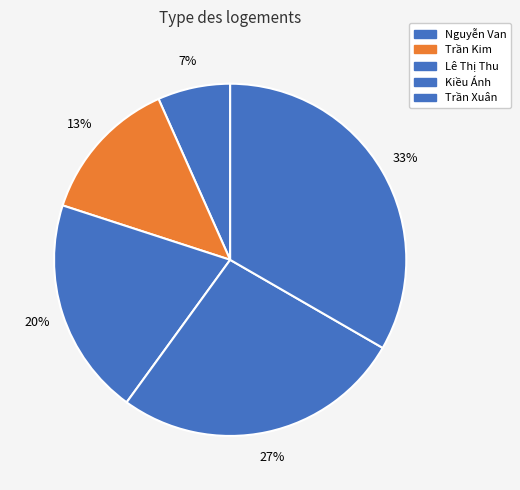

What is the smallest slice in the pie chart?

Nguyễn Van